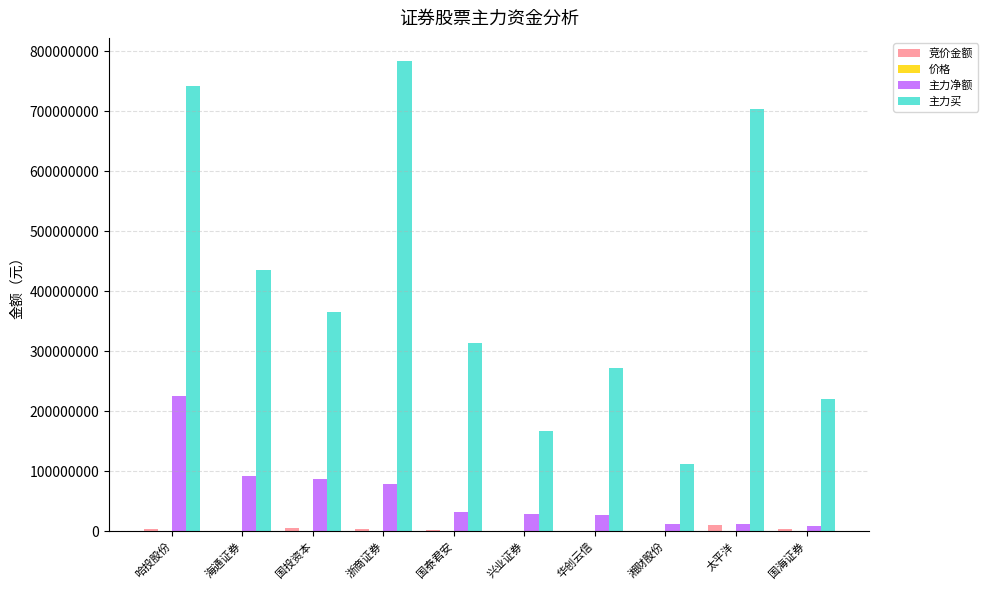

At which category is the sum across all series the highest?

哈投股份